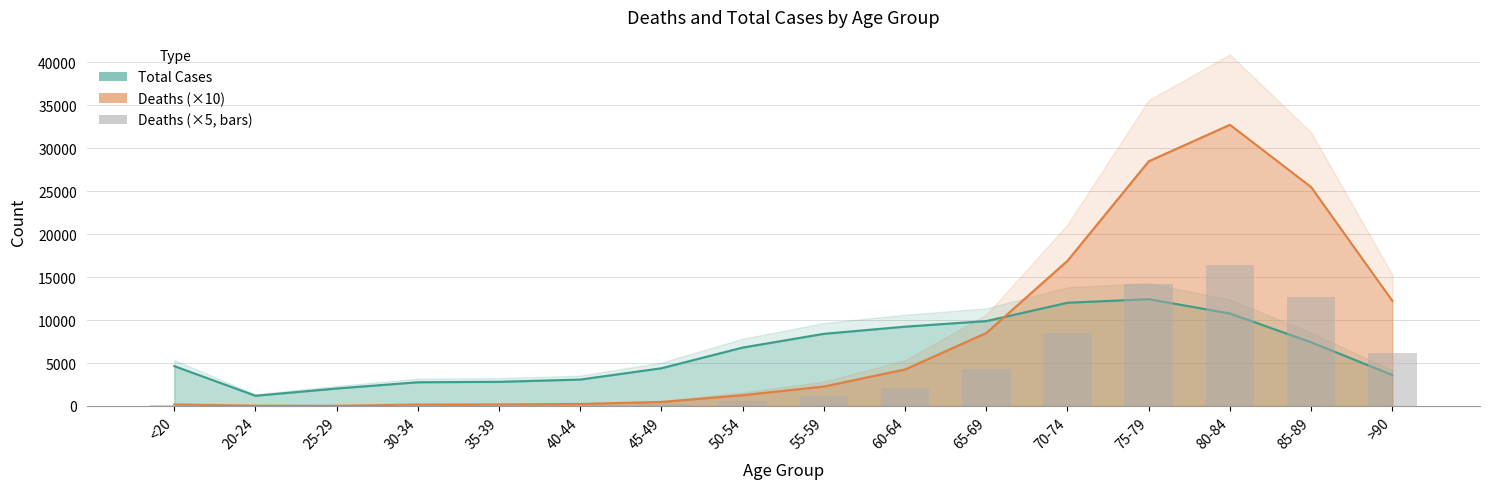

At which label is Total Cases closest to 6812?

50-54